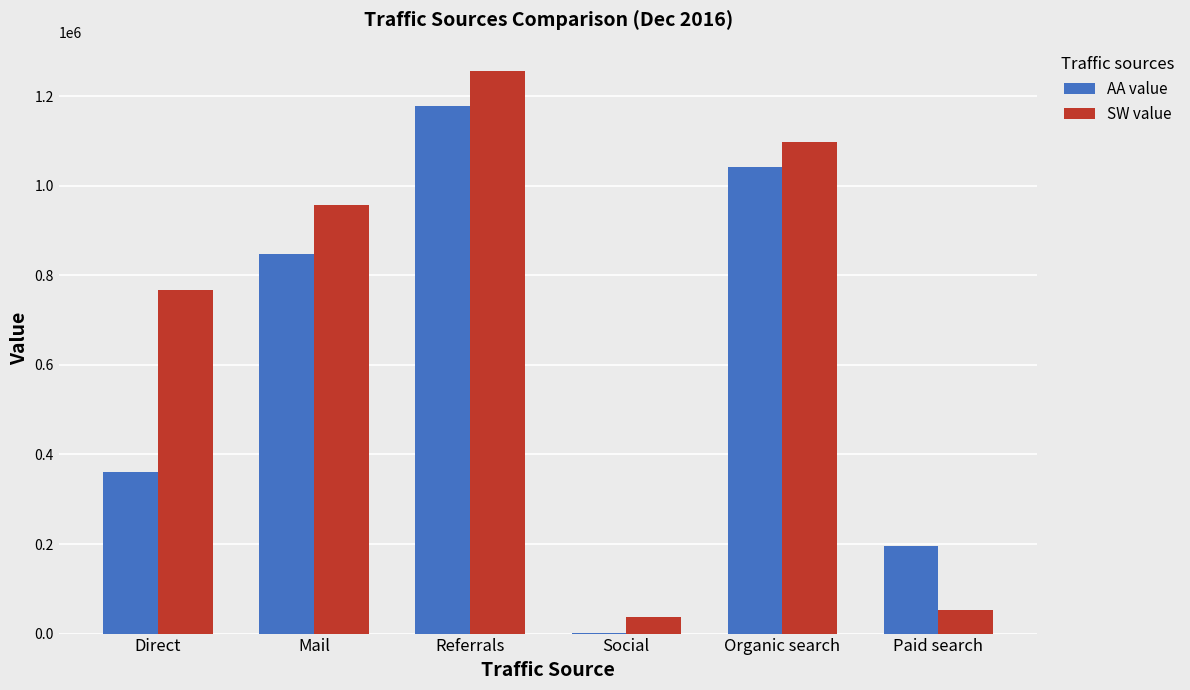

What value does the AA value series have at Referrals?

1178290